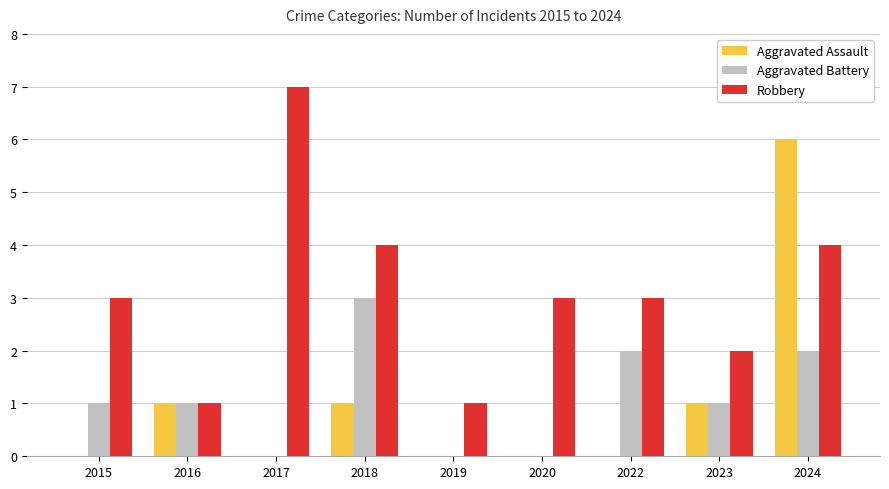

What is the difference between the Robbery values at 2019 and 2017?

6